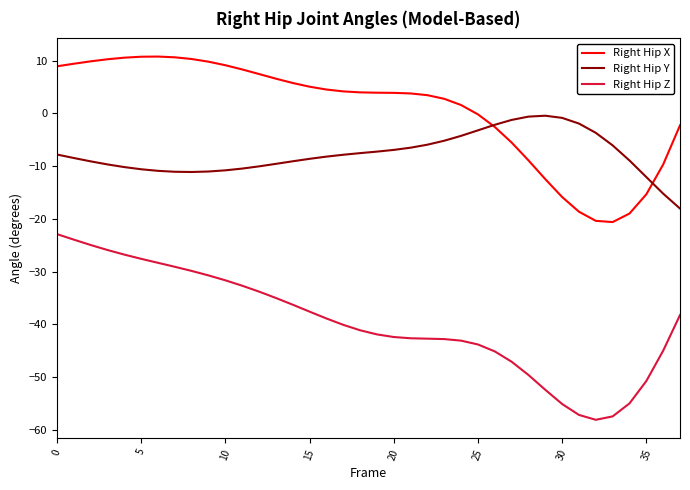

Which series has the largest range (max minus min)?

Right Hip Z